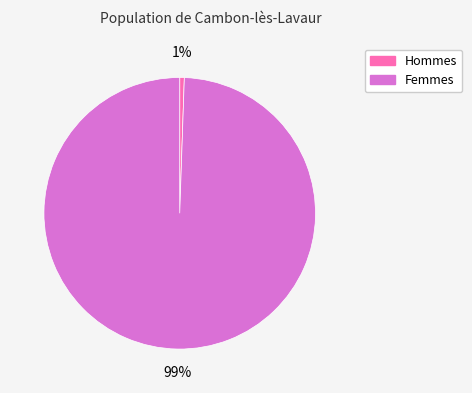

To the nearest percent, what is the average slice percentage?

50%